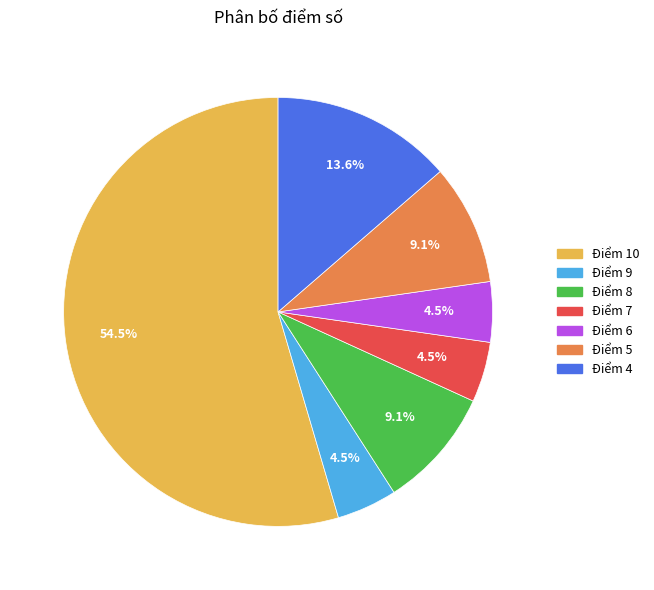

Approximately how many times larger is the value at Điểm 6 compared to Điểm 8?

0.5